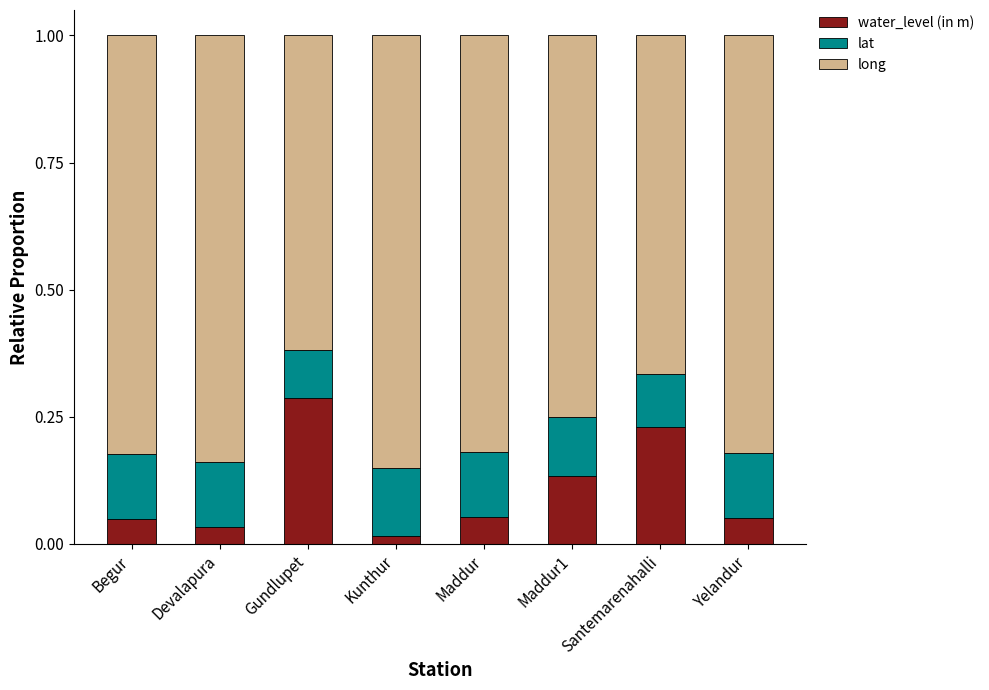

What is the total value across all series at Maddur1?

1.0